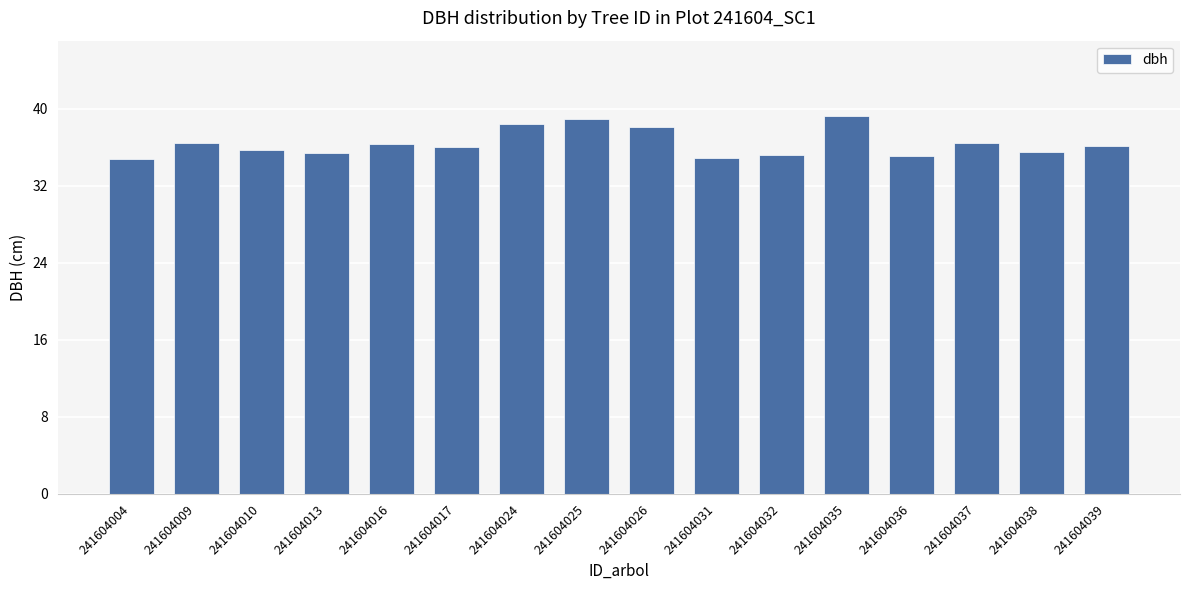

True or false: the data shows 62.2 at 241604032.

False